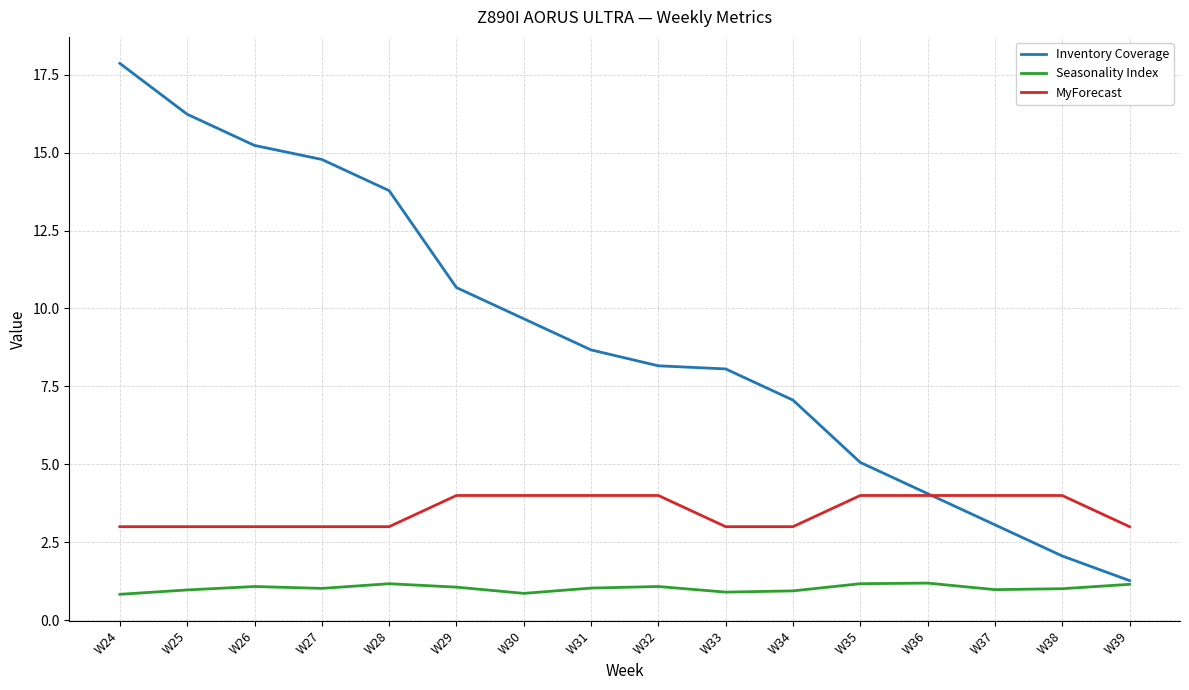

What value does the Seasonality Index series have at W25?

1.0